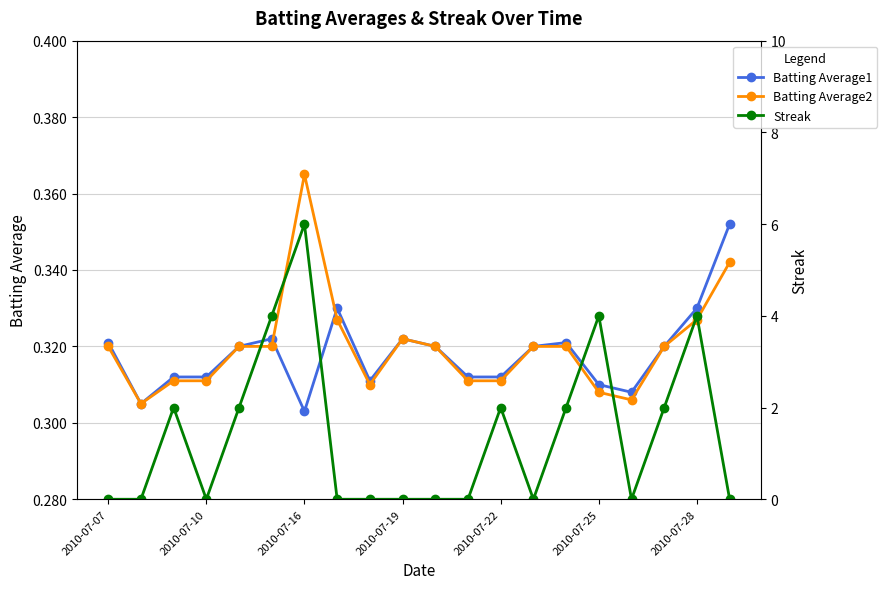

The Batting Average2 series shows 0.2 at 17. True or false?

False